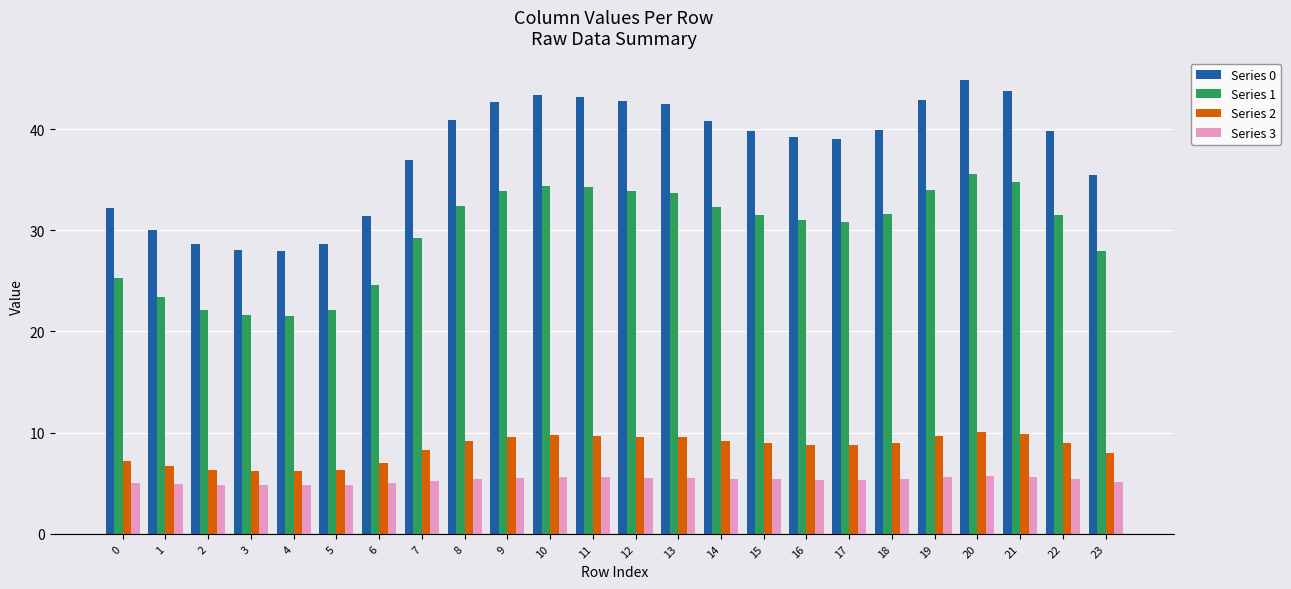

The Series 1 series shows 47.7 at 21. True or false?

False